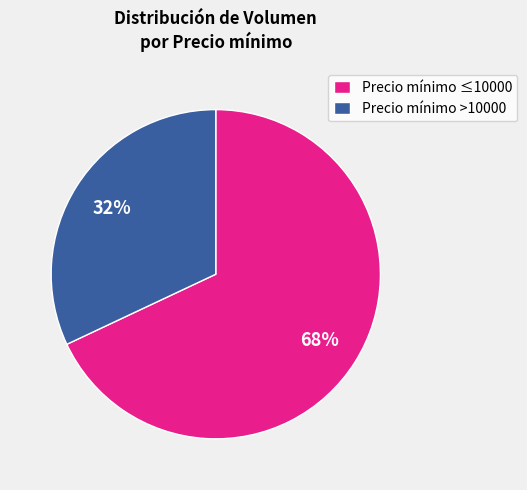

The Precio mínimo ≤10000 slice represents 73% of the pie. True or false?

False